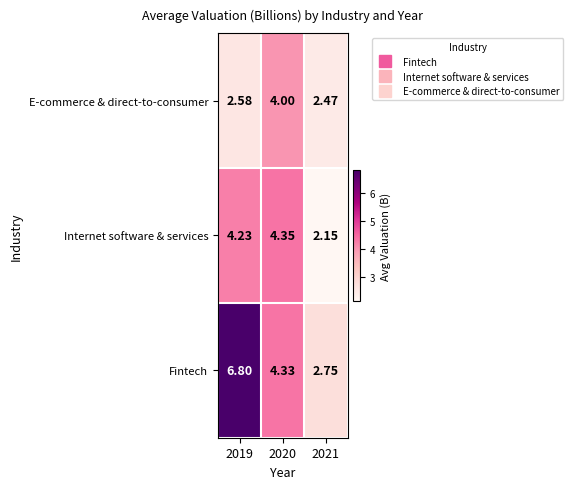

Which series has the widest spread of values?

Fintech